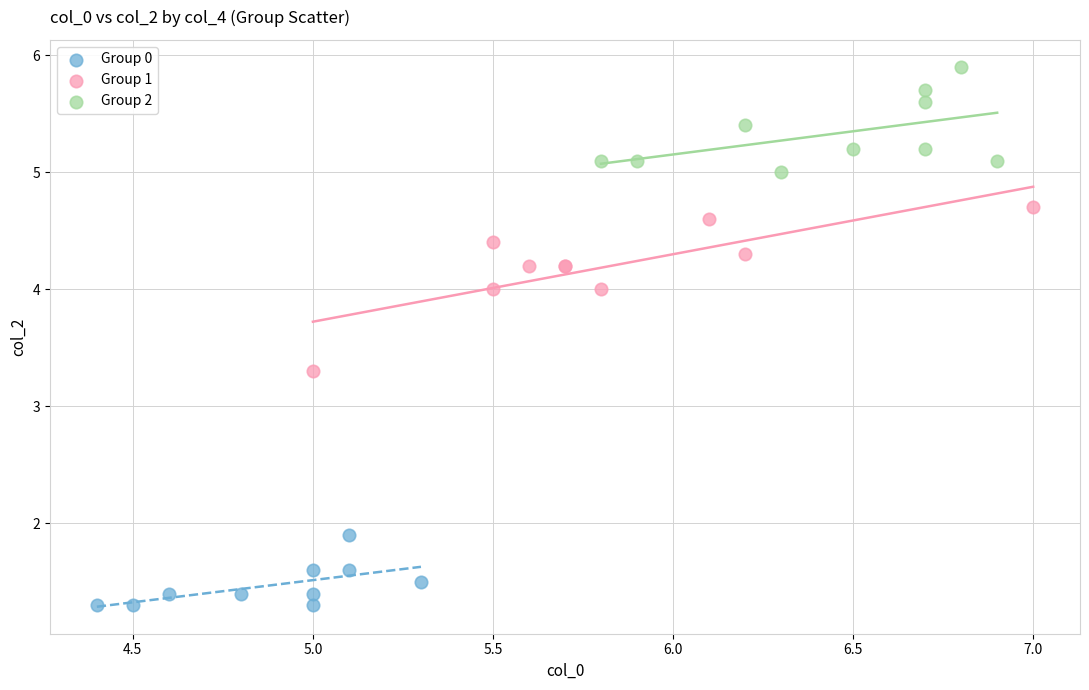

Which series has the widest spread of Y values?

Group 1